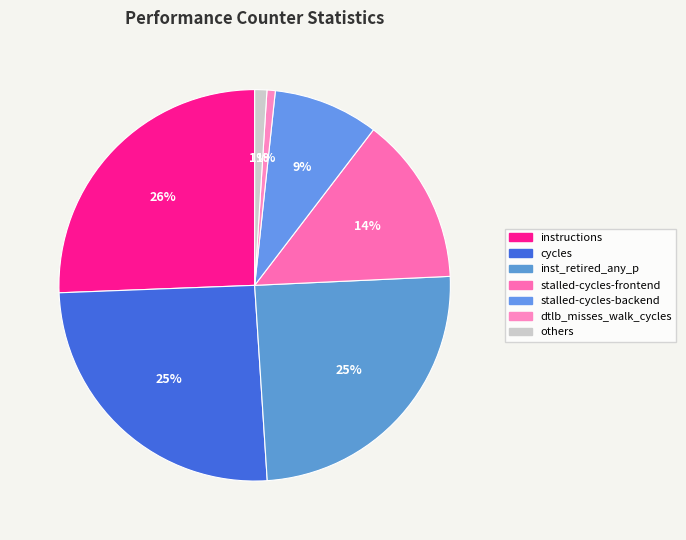

How many segments does this pie chart have?

7